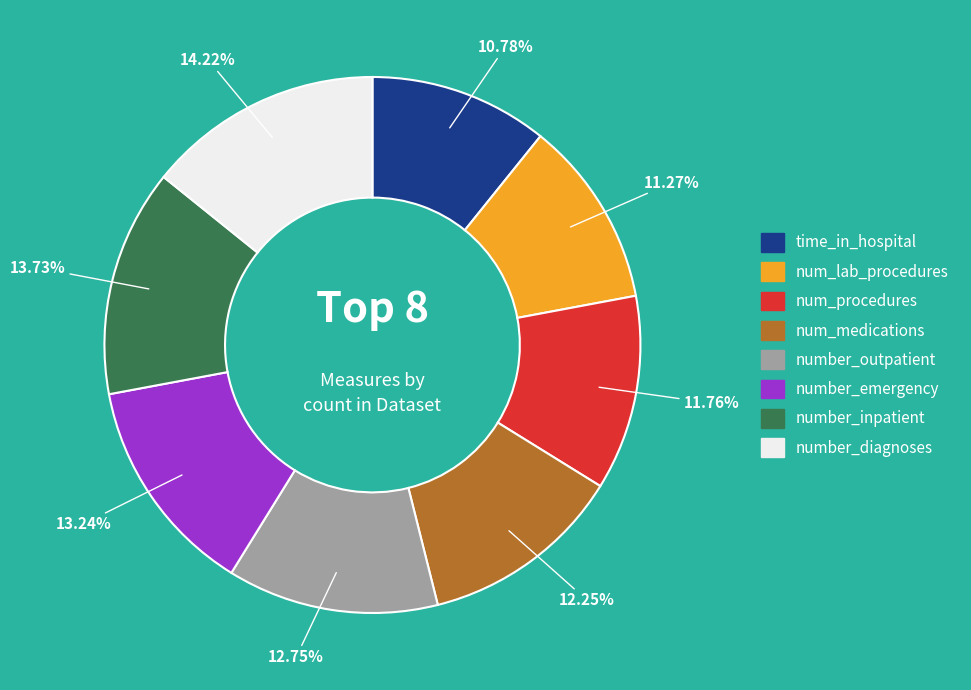

To the nearest percent, what is the difference between the number_inpatient and num_procedures slice percentages?

2%